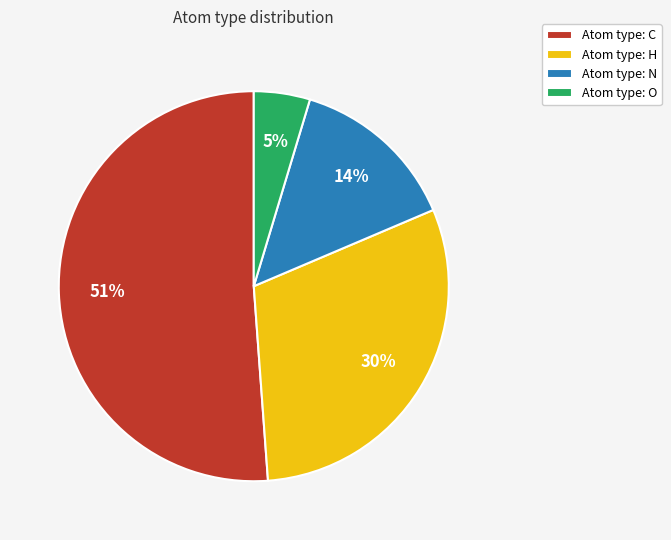

What percentage is the Atom type: N slice, to the nearest percent?

14%